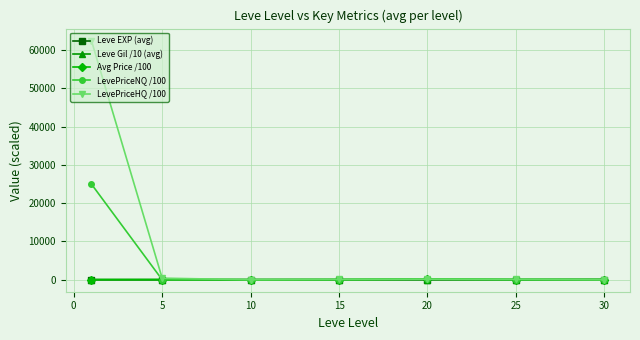

True or false: LevePriceHQ /100 has more than 0 points higher than both neighbors.

True